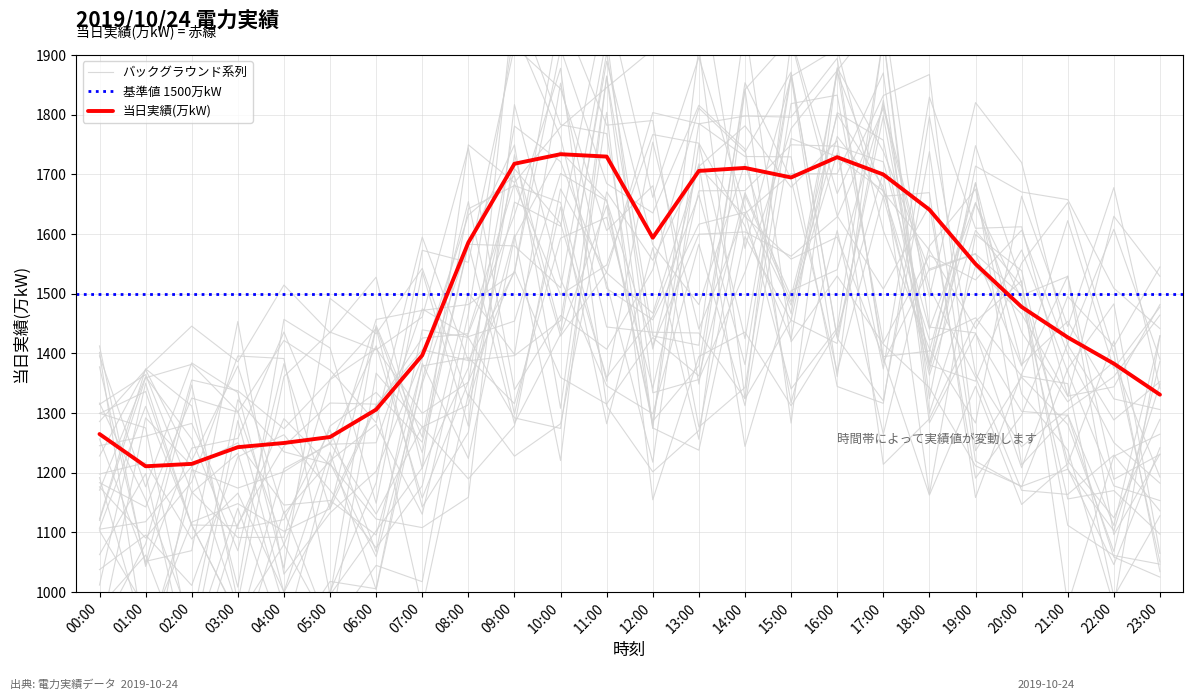

What is the label of the 15th point from the right?

09:00